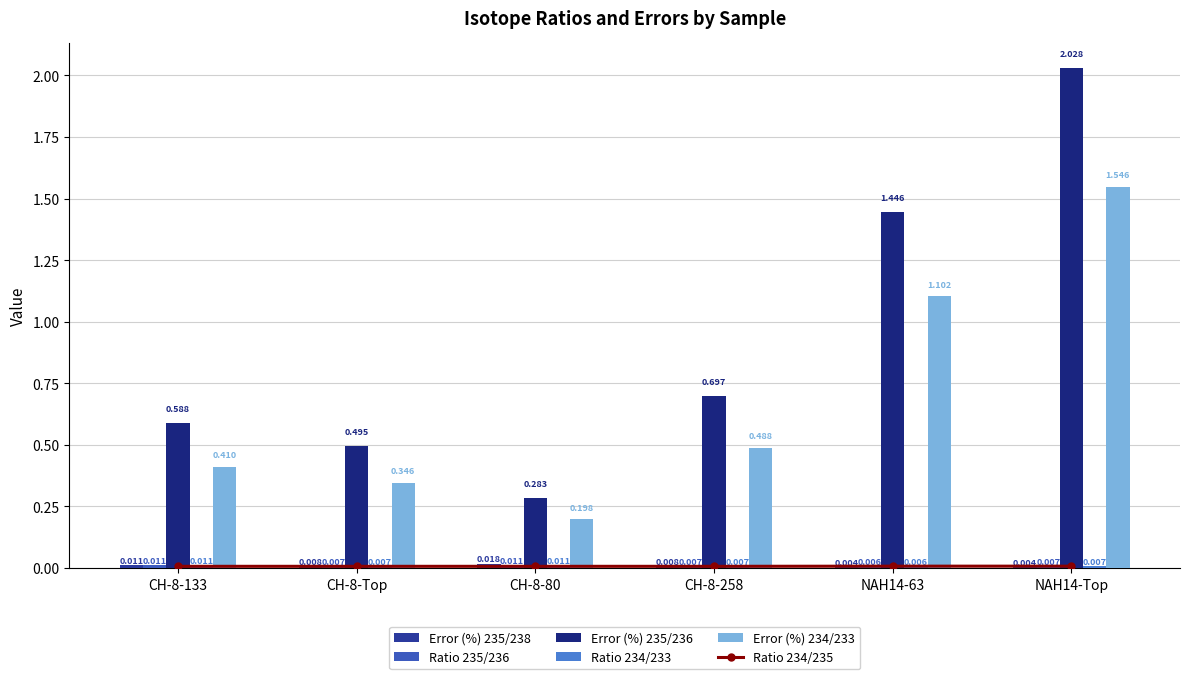

Where is Ratio 235/236 nearest to the value 0?

NAH14-63